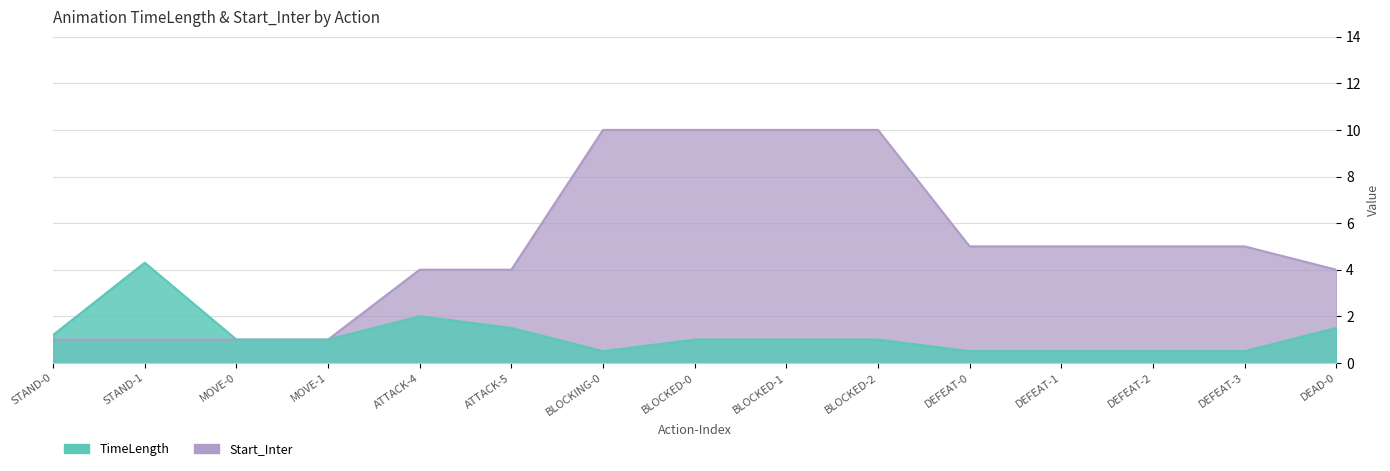

Rank the categories by Start_Inter value from highest to lowest.

BLOCKING-0, BLOCKED-0, BLOCKED-1, BLOCKED-2, DEFEAT-0, DEFEAT-1, DEFEAT-2, DEFEAT-3, ATTACK-4, ATTACK-5, DEAD-0, STAND-0, STAND-1, MOVE-0, MOVE-1